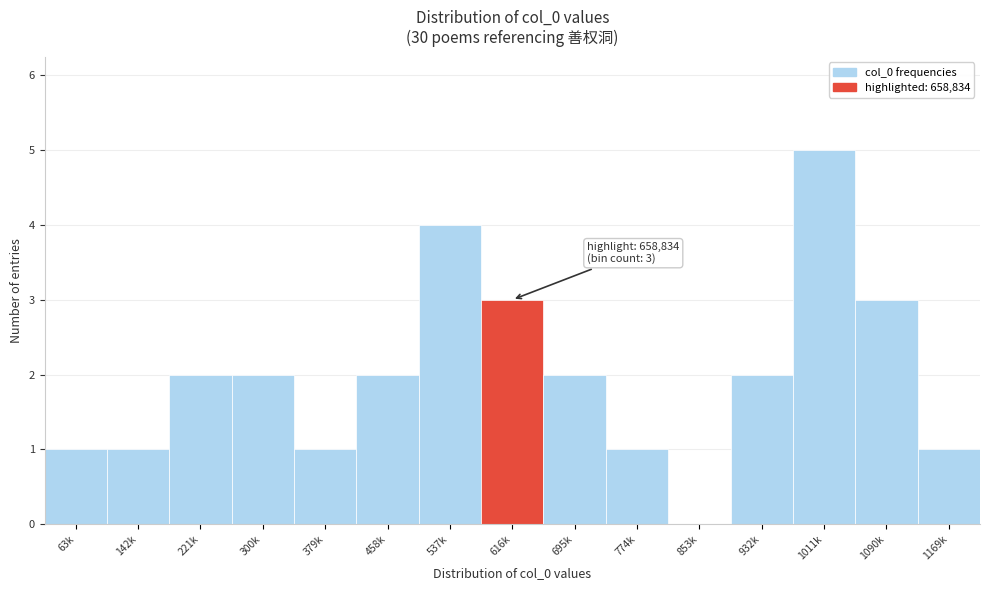

Reading left to right, transcribe all the data shown in this chart.

63k=1	142k=1	221k=2	300k=2	379k=1	458k=2	537k=4	616k=3	695k=2	774k=1	853k=0	932k=2	1011k=5	1090k=3	1169k=1